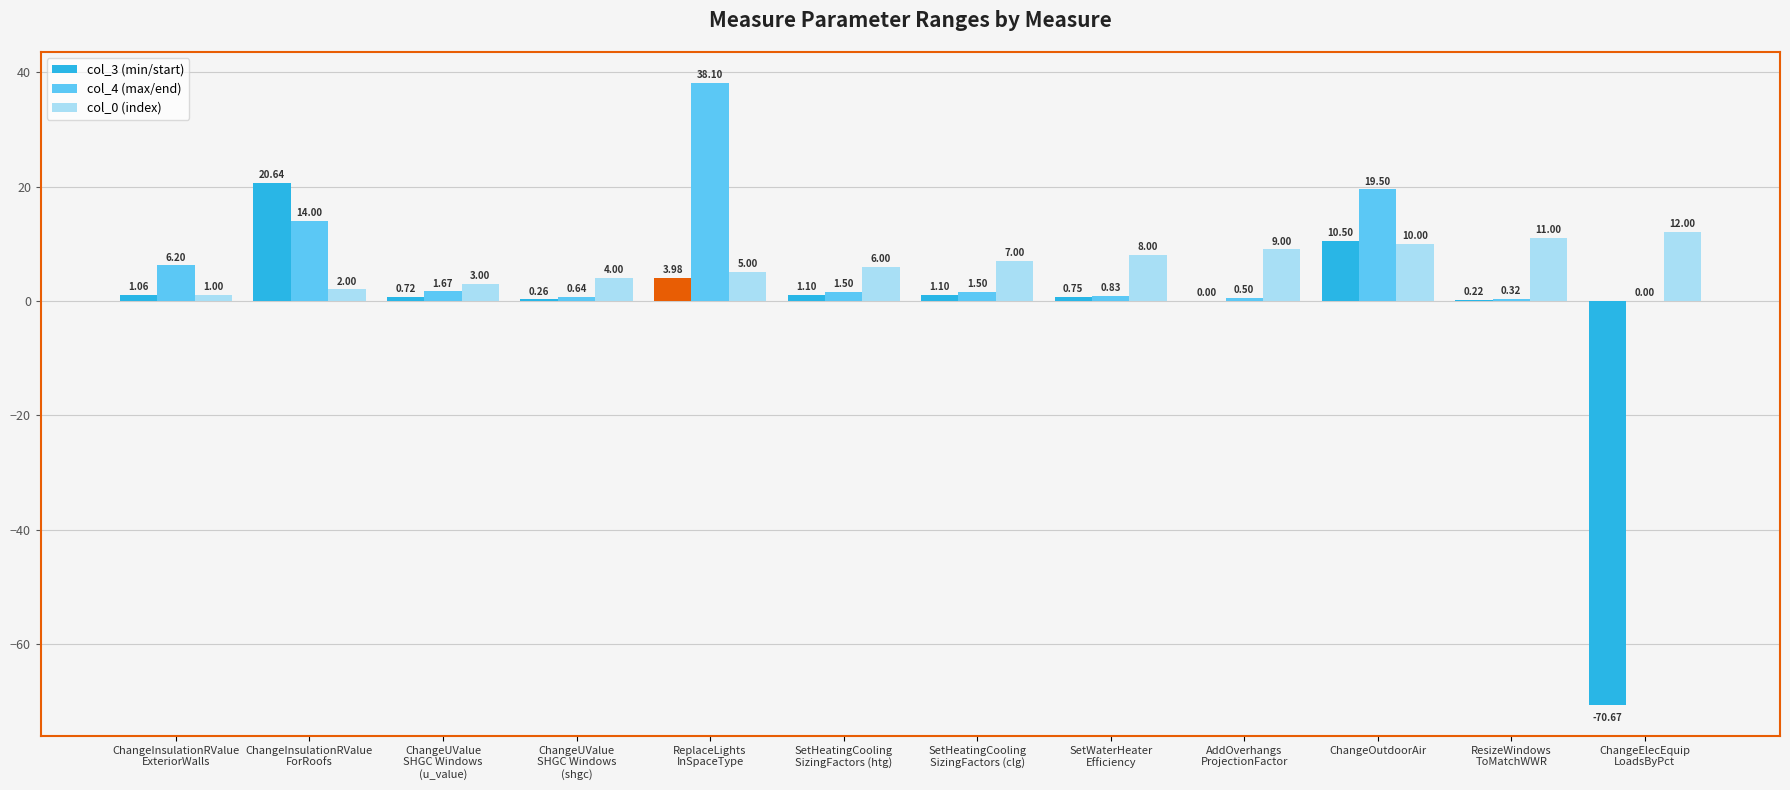

What is the sum of all col_3 (min/start) values?

-30.3